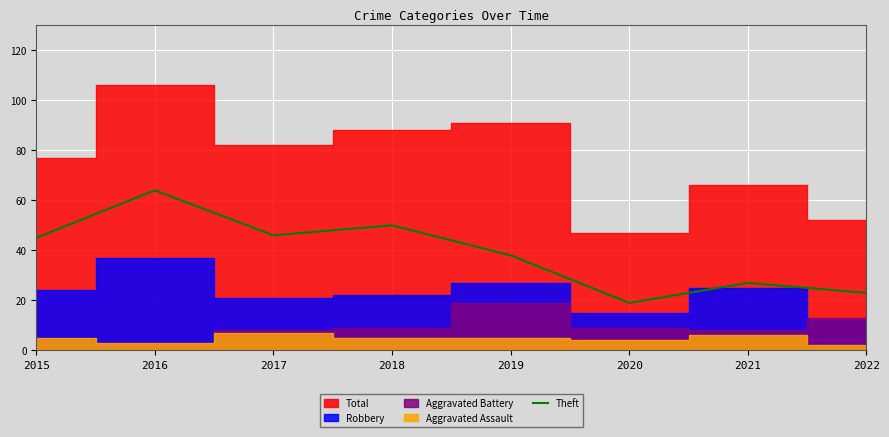

How many interior local peaks (higher than both neighbors) does the data have?

3